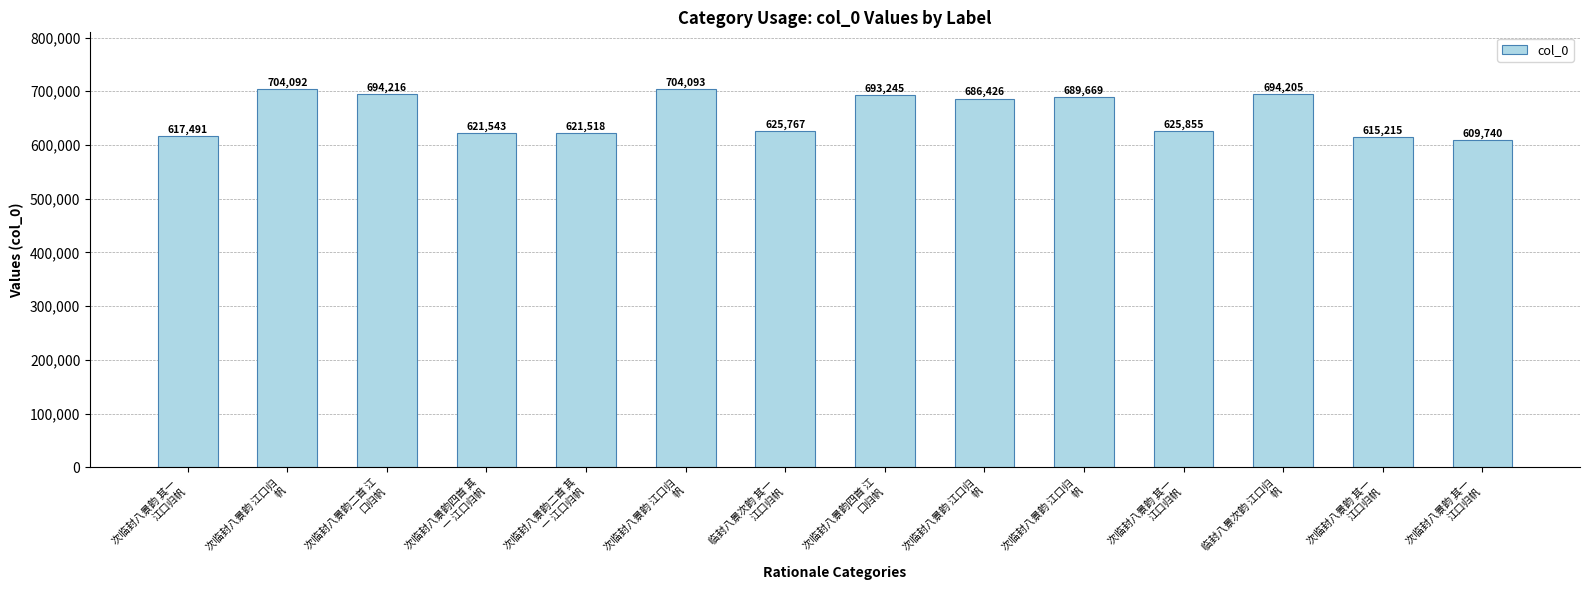

What is the average value?

657362